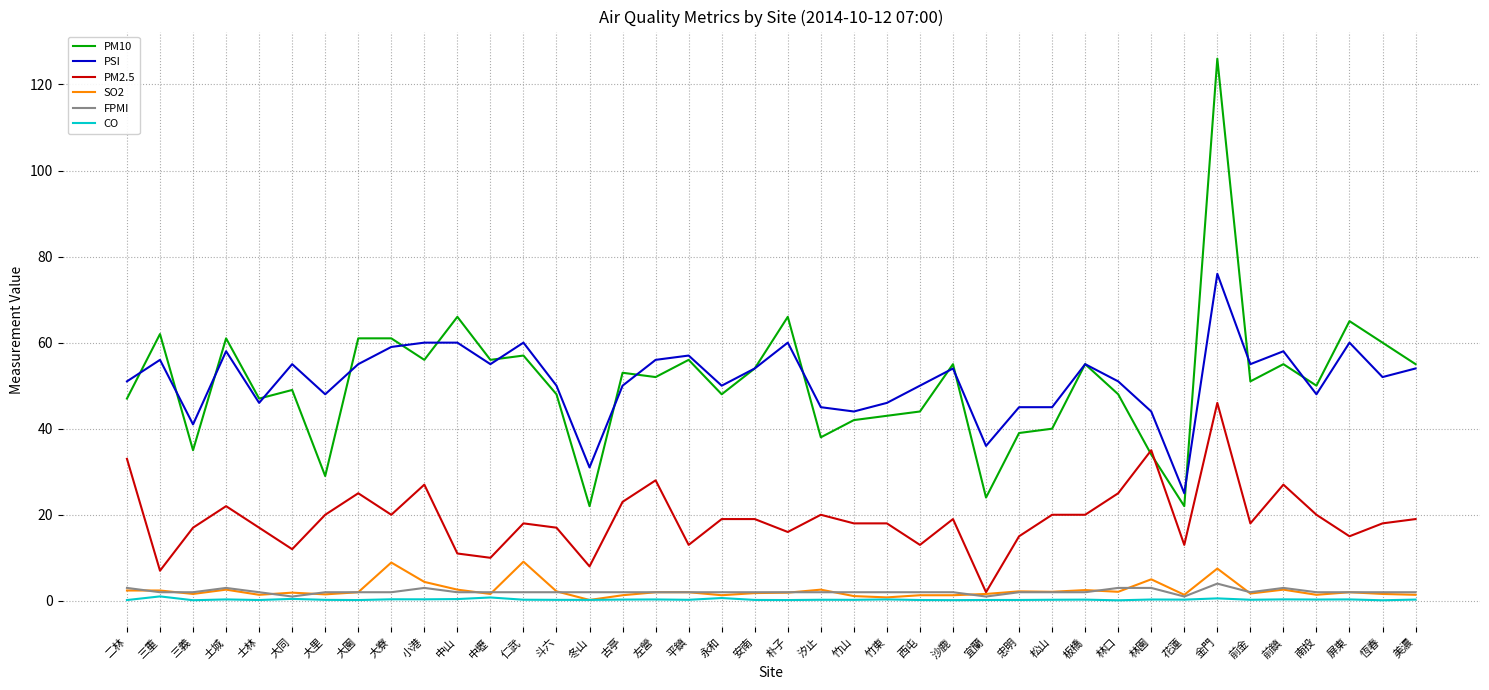

What is the difference between the maximum and minimum values in the SO2 series?

8.9